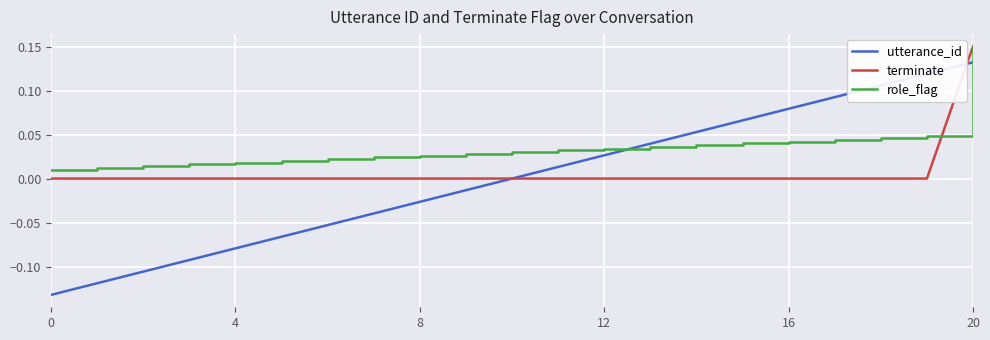

Which series has the largest total across all categories?

role_flag